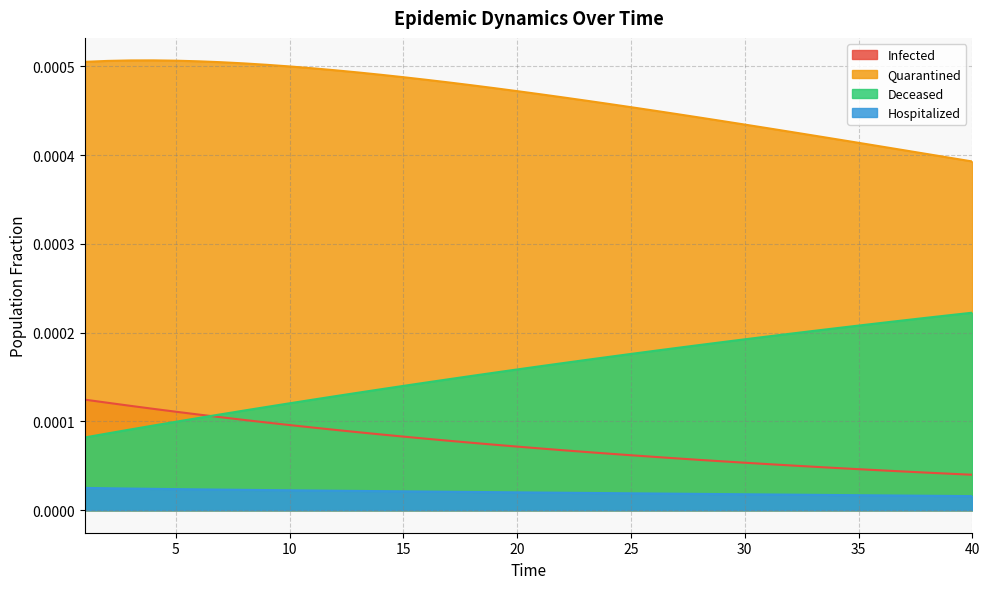

True or false: Quarantined and Infected intersect in this chart.

False